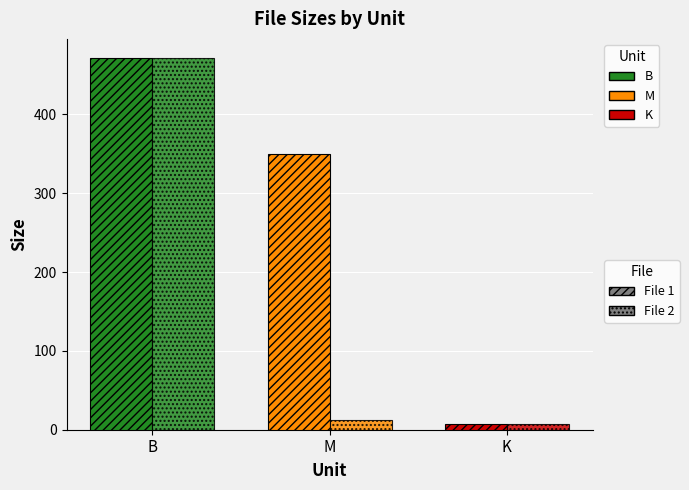

How many categories are shown in the chart?

3